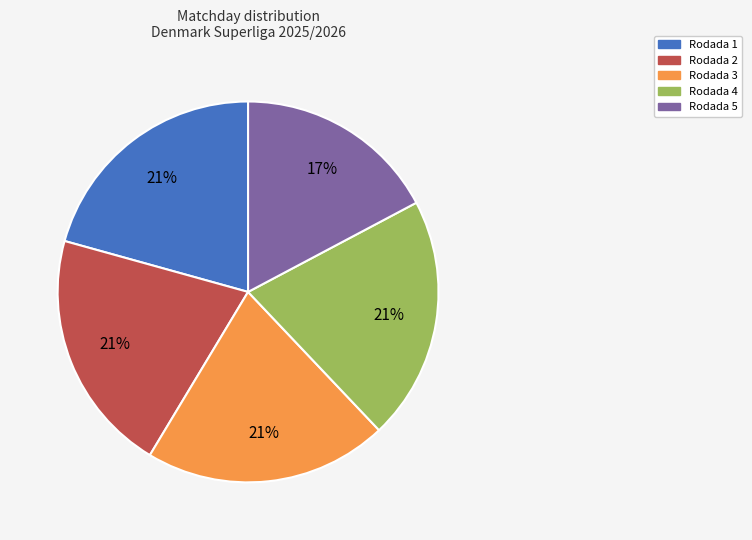

The Rodada 4 slice represents 21% of the pie. True or false?

True